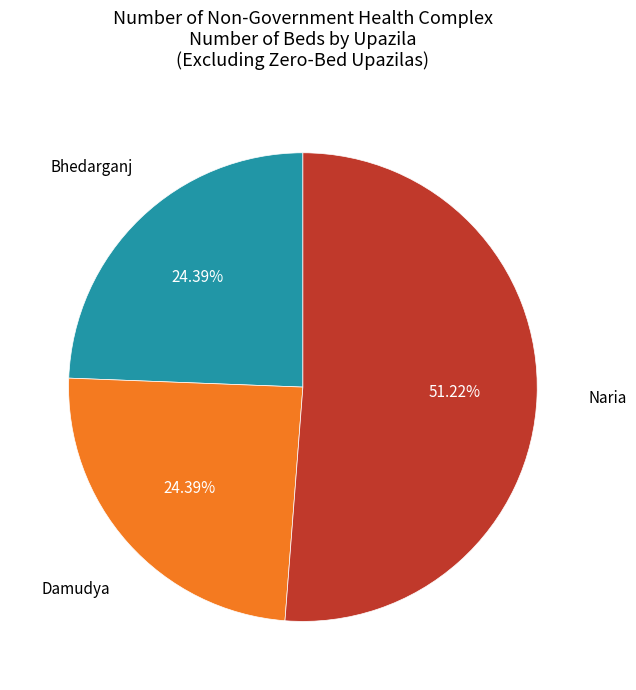

What portion of the pie excludes Bhedarganj?

75.6%